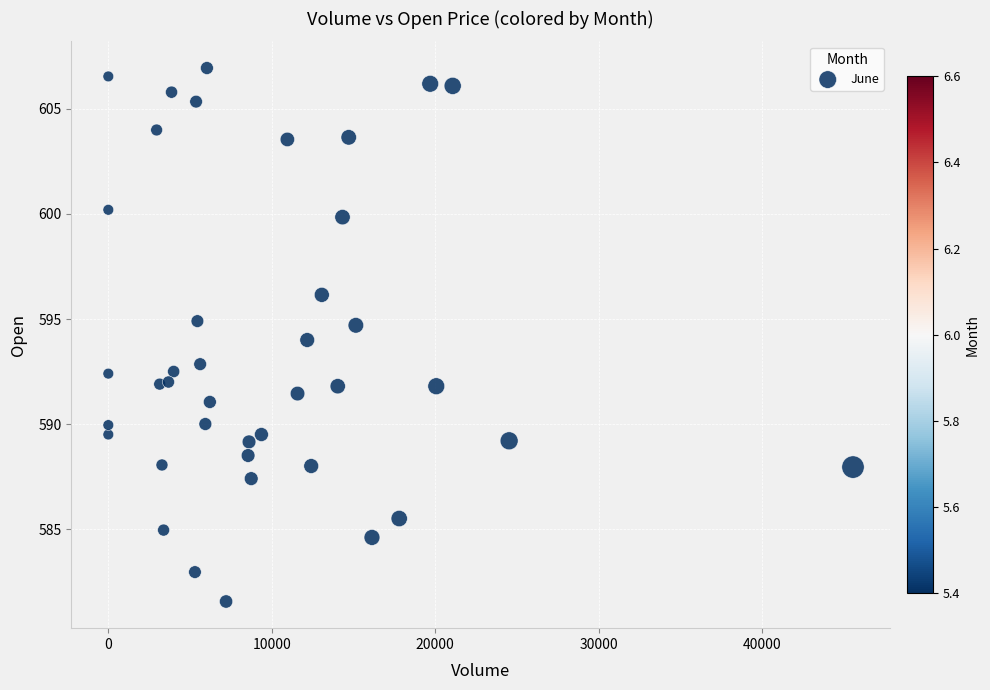

What is the range of Y values (max minus min)?

25.4